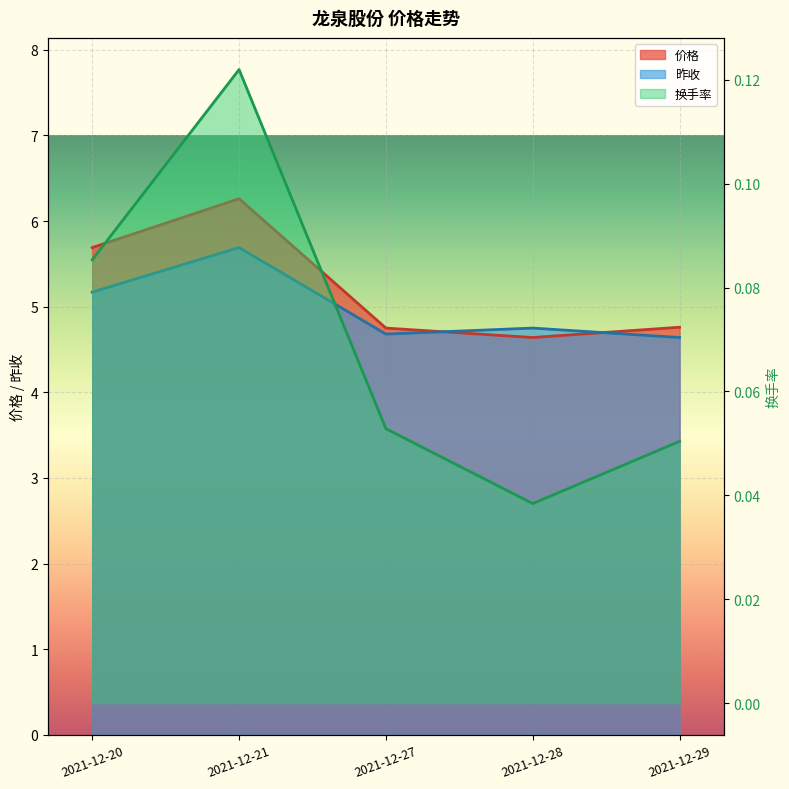

Which series has the widest spread of values?

价格